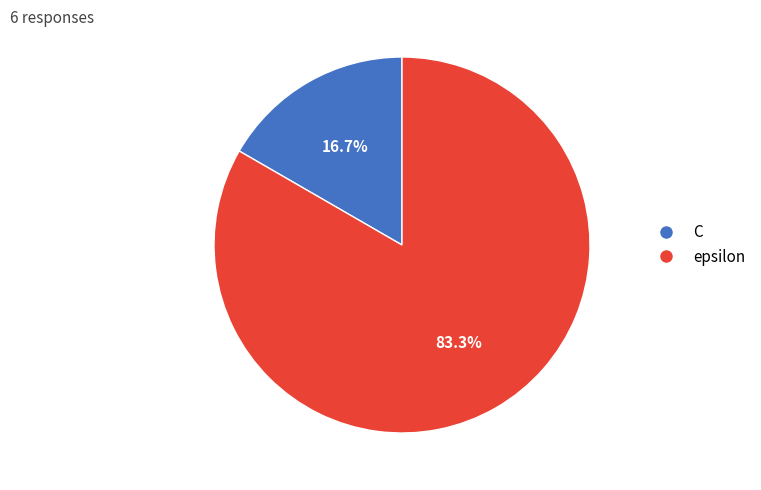

To the nearest percent, what portion does epsilon represent?

83%